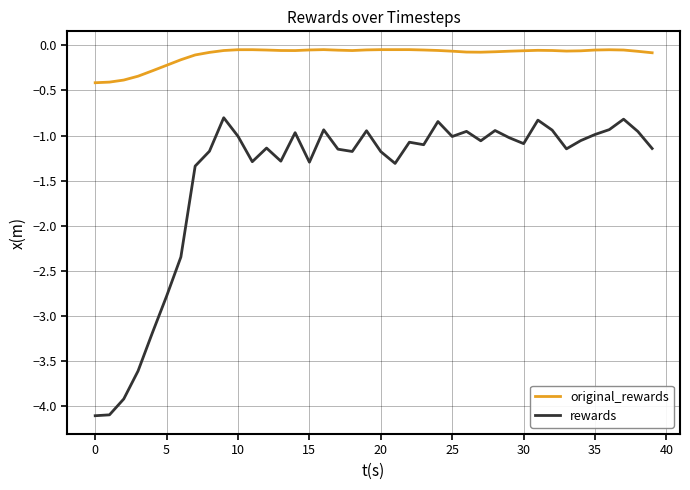

Rank the series by their average value, from lowest to highest.

rewards, original_rewards